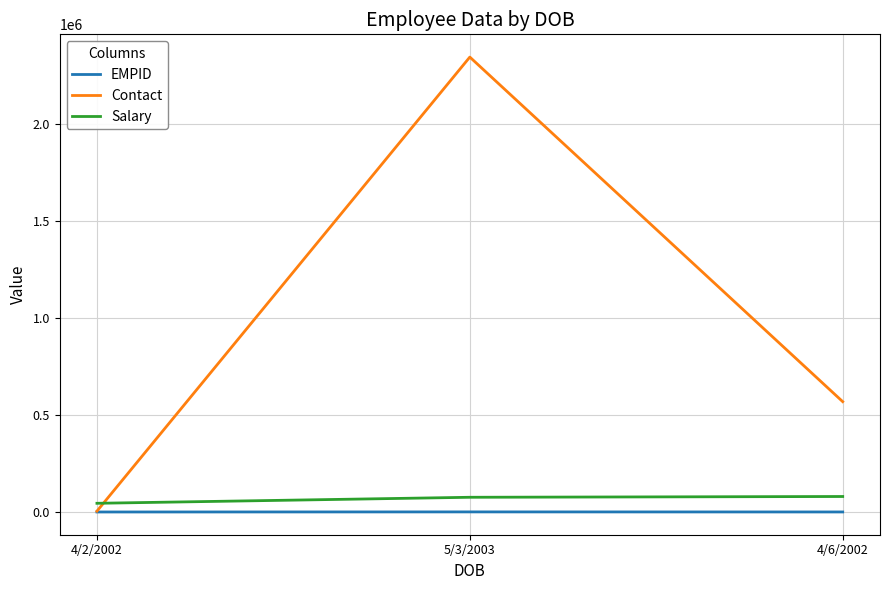

The EMPID series shows 677 at 5/3/2003. True or false?

True